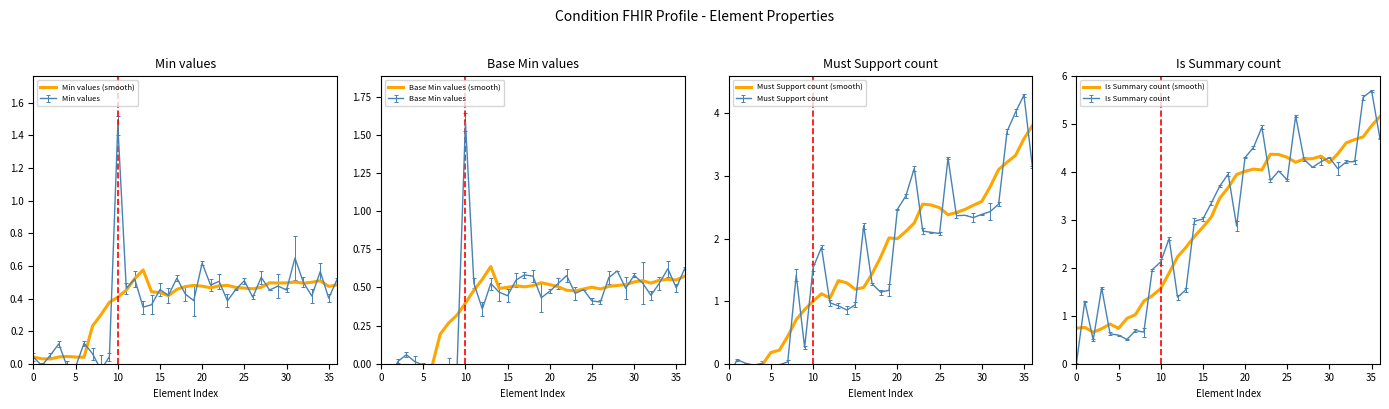

How many values in Base Min values (smooth) are above zero?

30